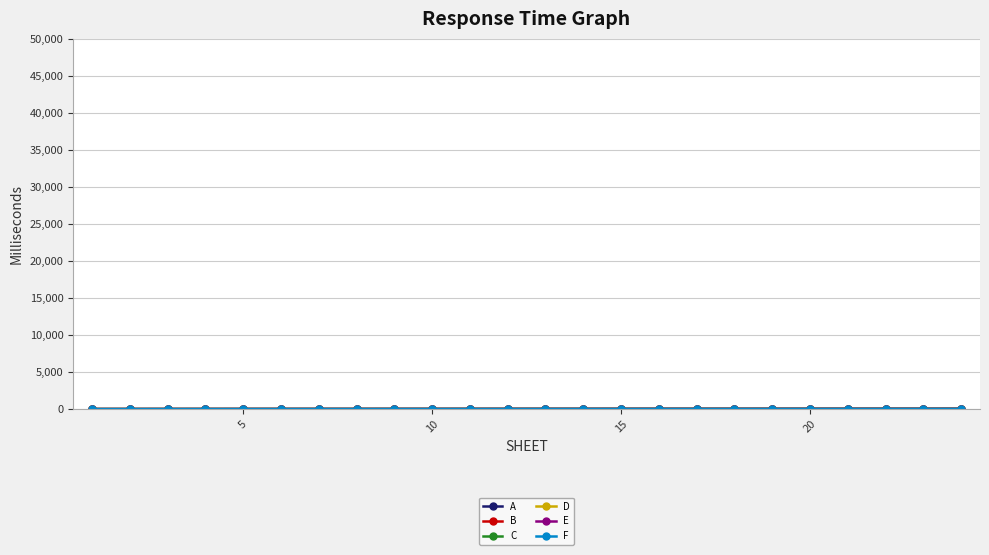

True or false: D and A cross at least once.

False